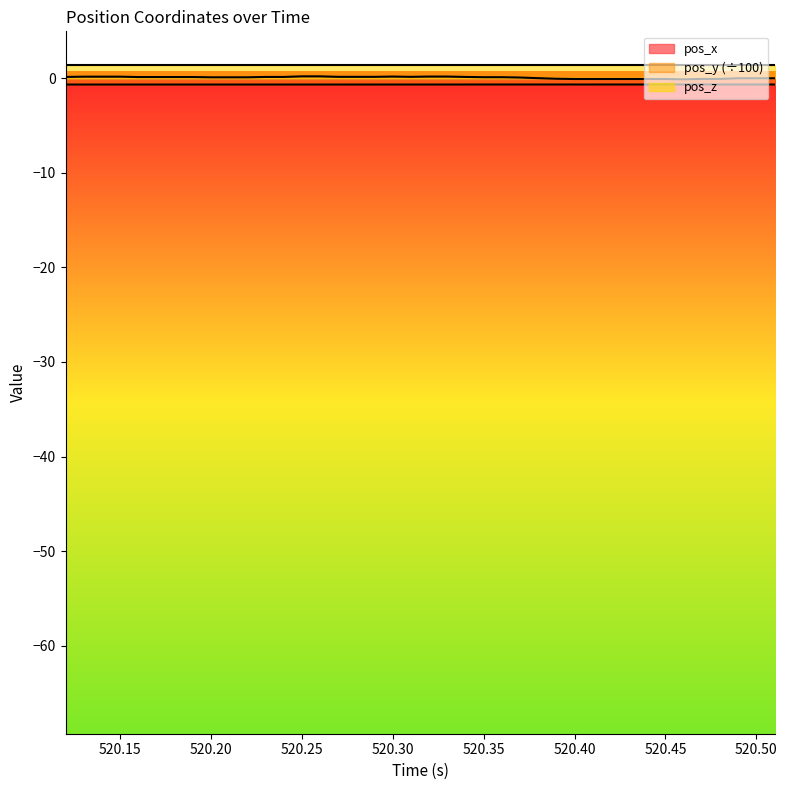

At which category does pos_x reach its first local peak?

520.30